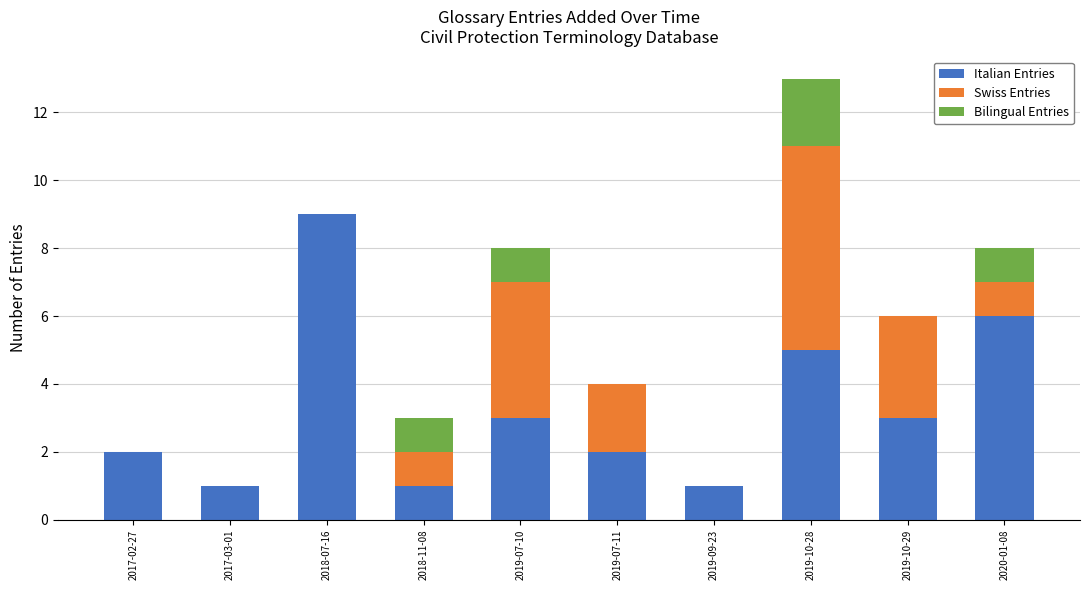

At which category is the sum across all series the highest?

2019-10-28